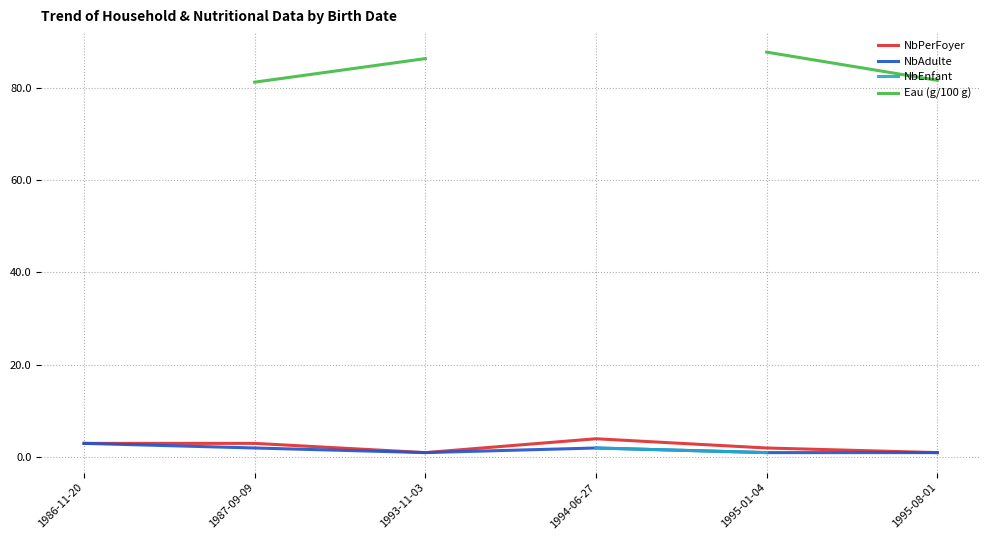

The NbAdulte series shows 1.0 at 1994-06-27. True or false?

False